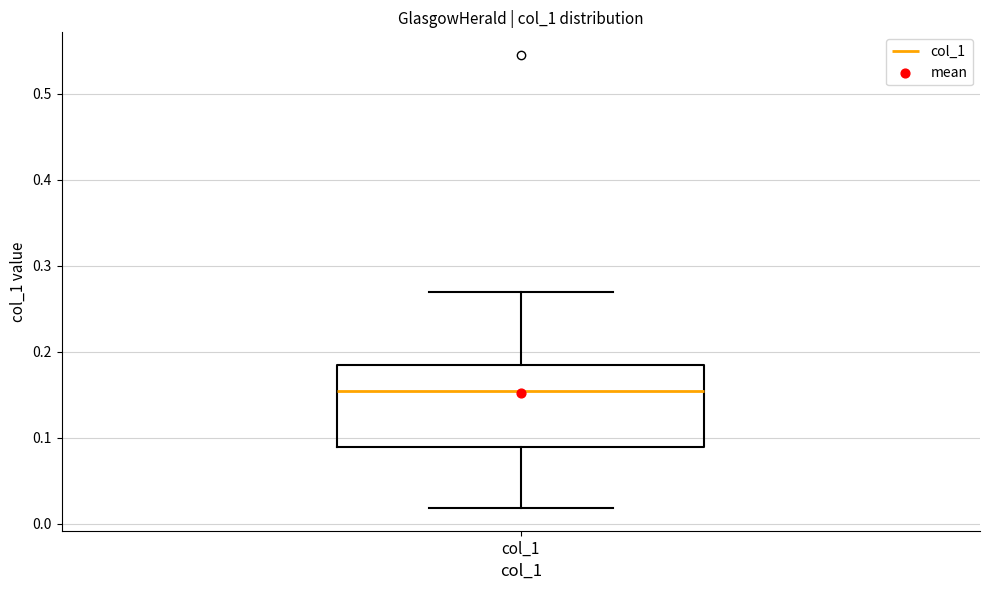

Read this box plot against the y-axis: the position of the median line, the range covered by the box, and the ends of both whiskers. The values are not printed on the chart, so give them approximately, as read against the axis.

median 0.15, box 0.09 to 0.18, whiskers 0.02 to 0.27